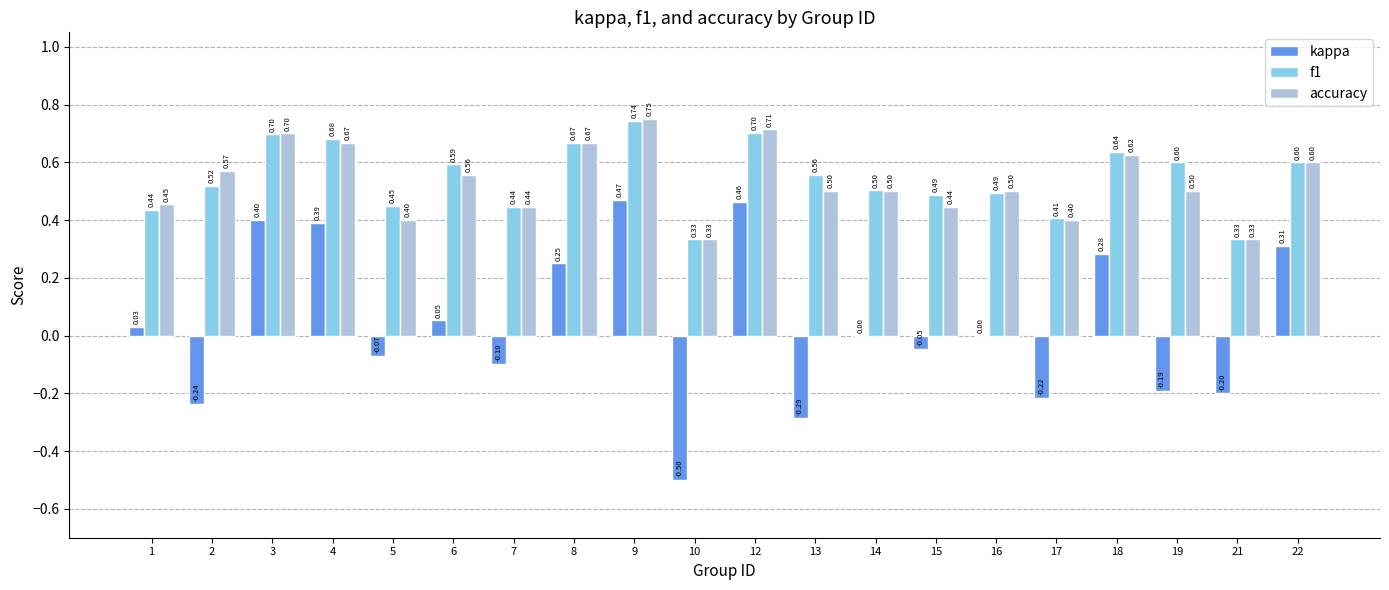

How many series are shown in this chart?

3